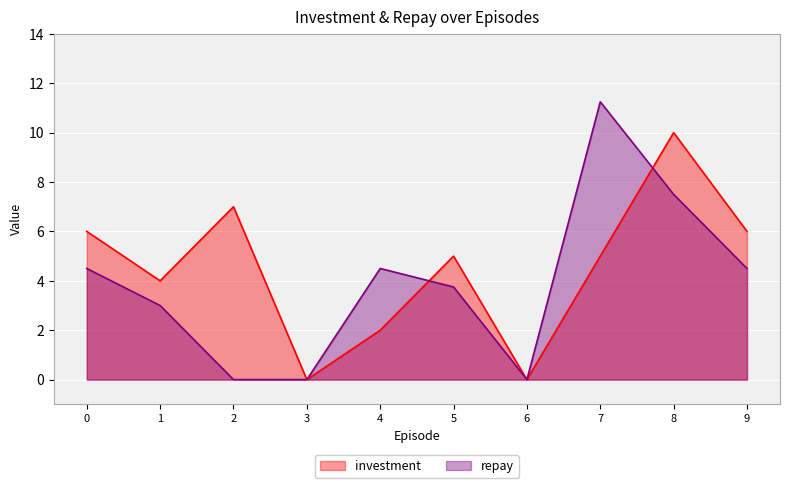

At which category is the sum across all series the highest?

8